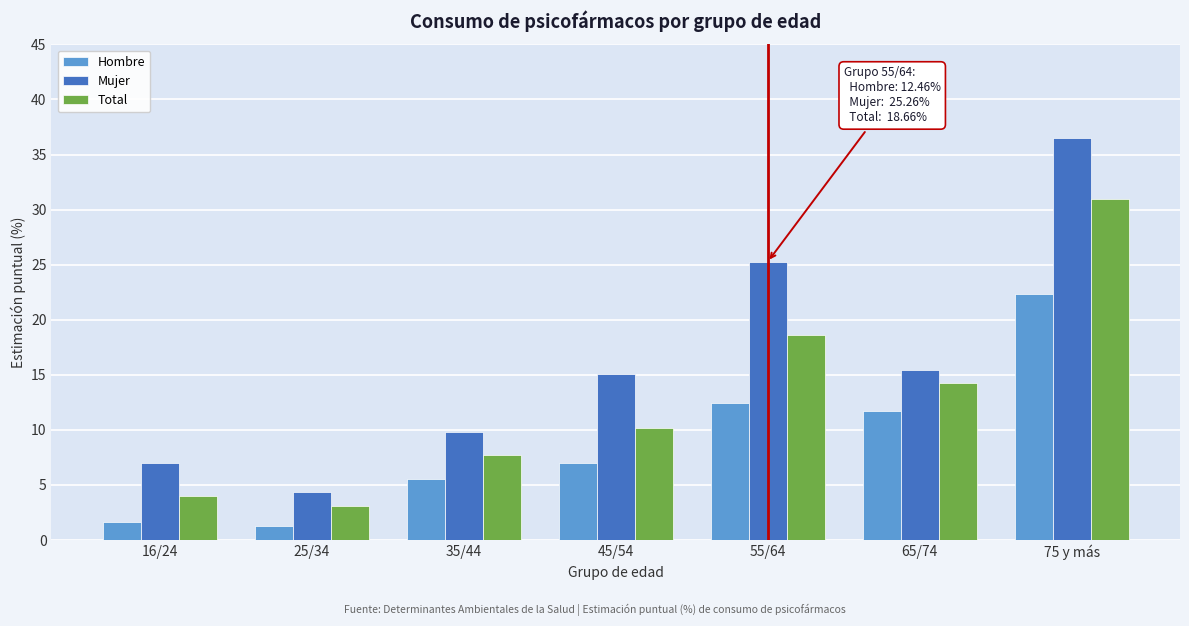

Between 16/24 and 65/74, which series saw the biggest shift?

Total